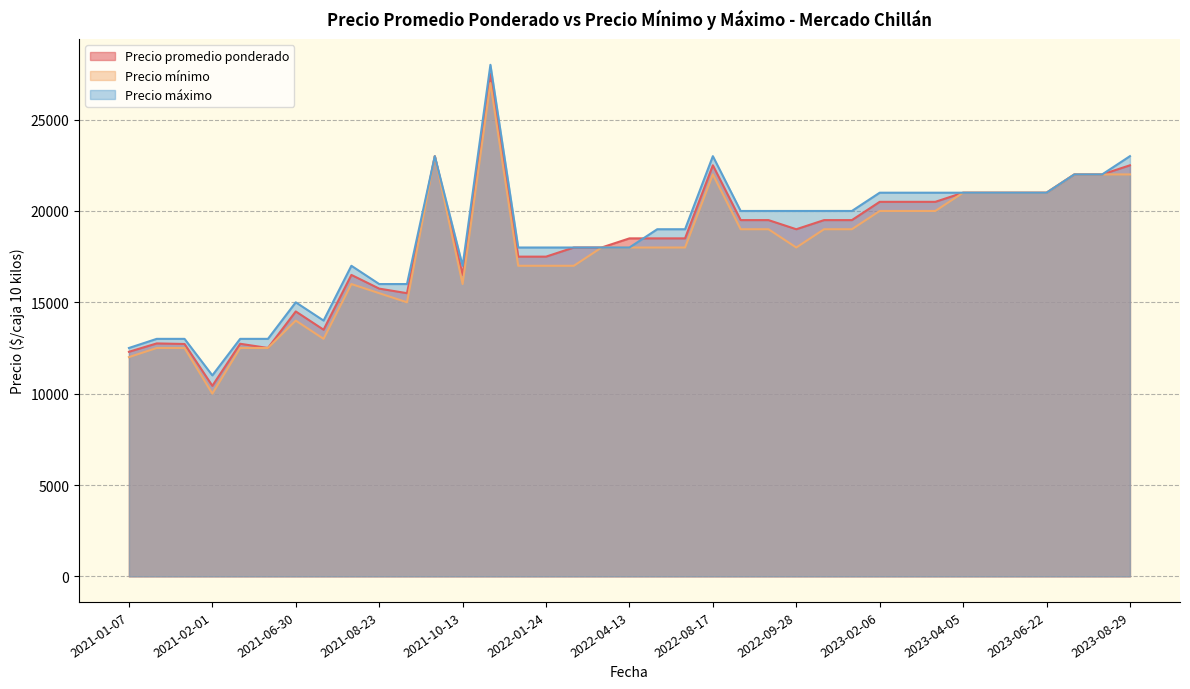

True or false: Precio promedio ponderado and Precio mínimo cross at least once.

False